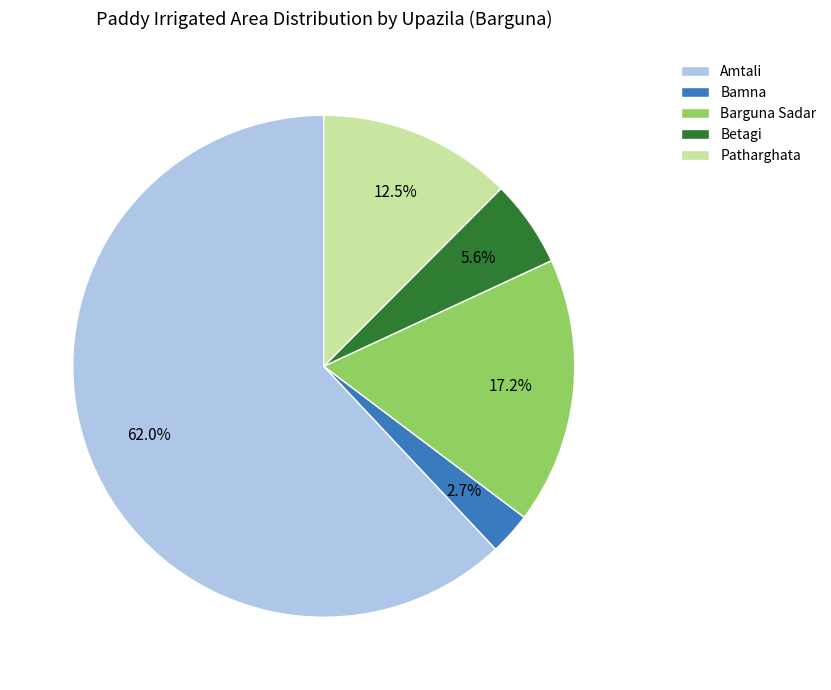

To the nearest percent, what is the average slice percentage?

20%